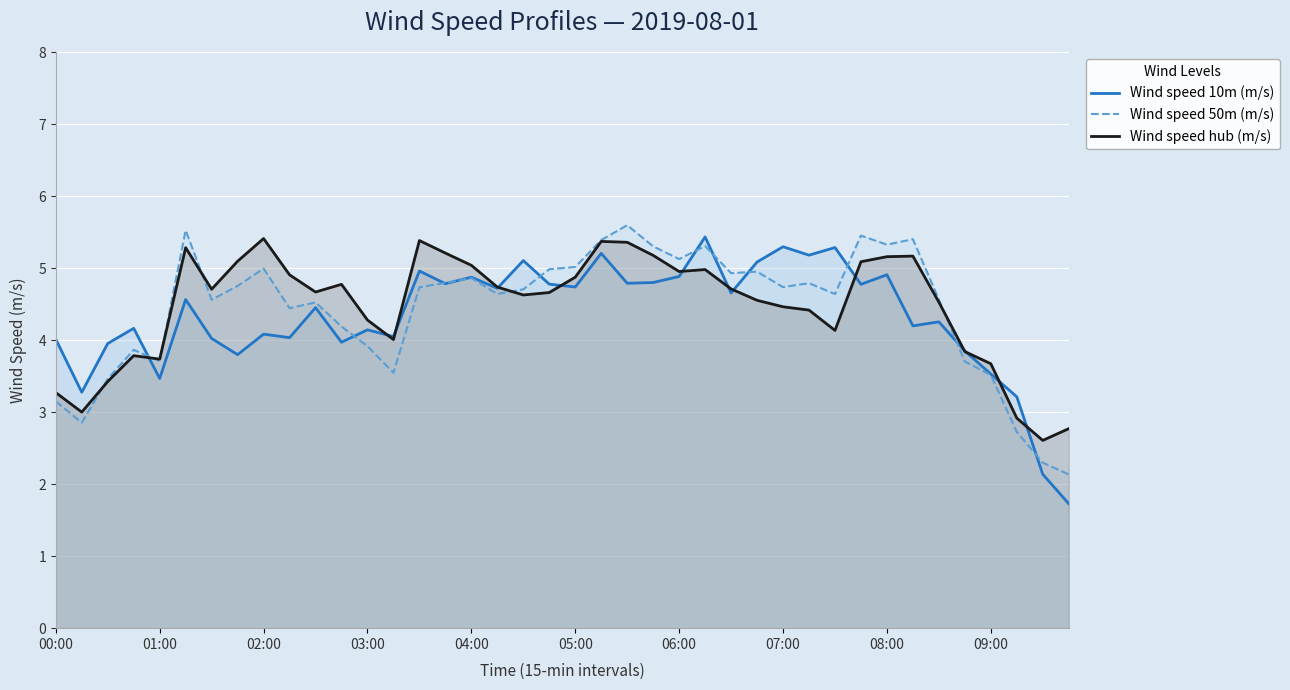

What is the value of the Wind speed 10m (m/s) point at the 26th from the left?

5.4